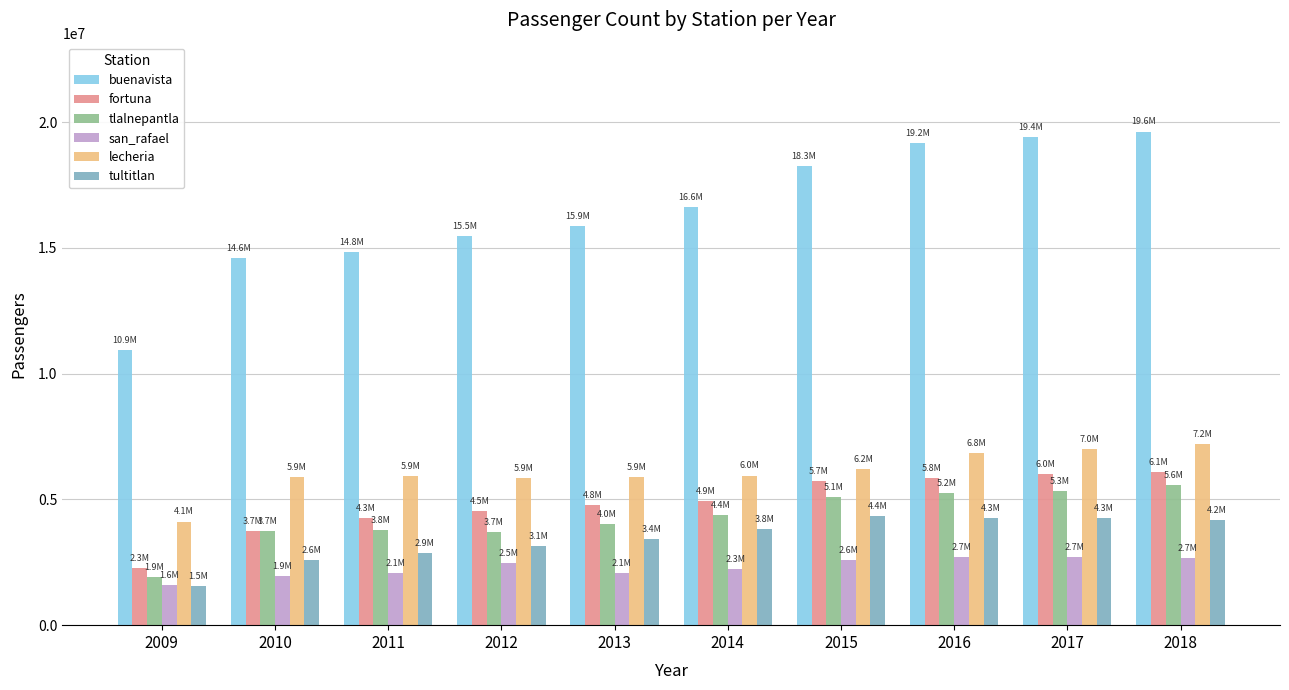

What is the highest value of the san_rafael series?

2700259